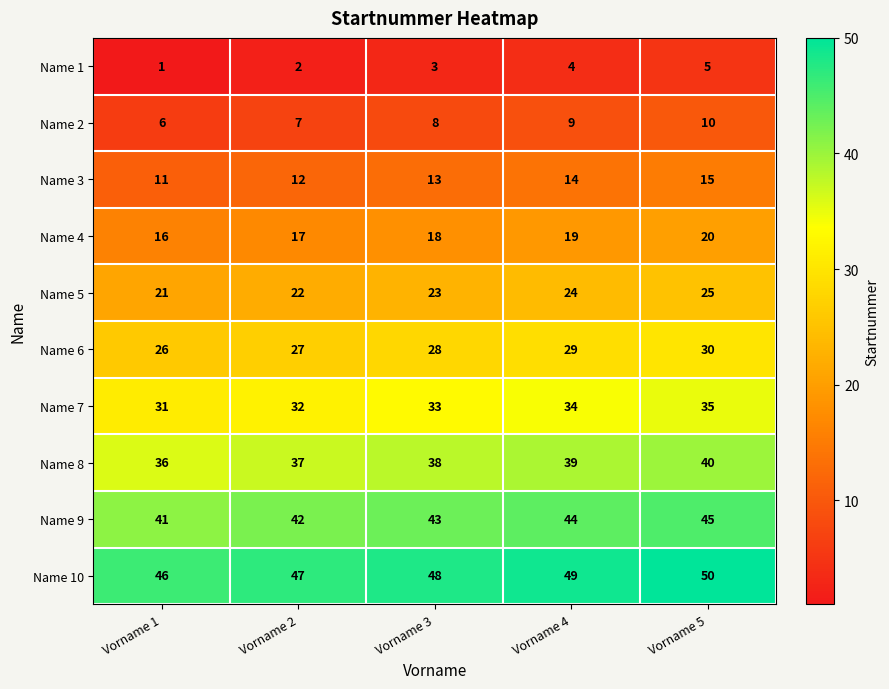

List the series in order of their peak value, highest first.

Name 10, Name 9, Name 8, Name 7, Name 6, Name 5, Name 4, Name 3, Name 2, Name 1